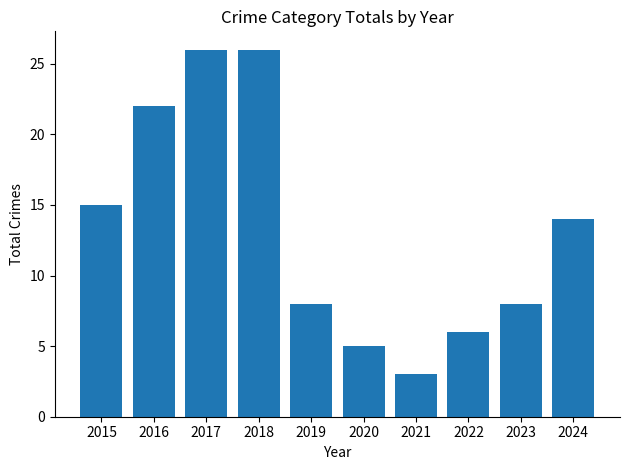

What is the change in value from 2016 to 2019?

-14